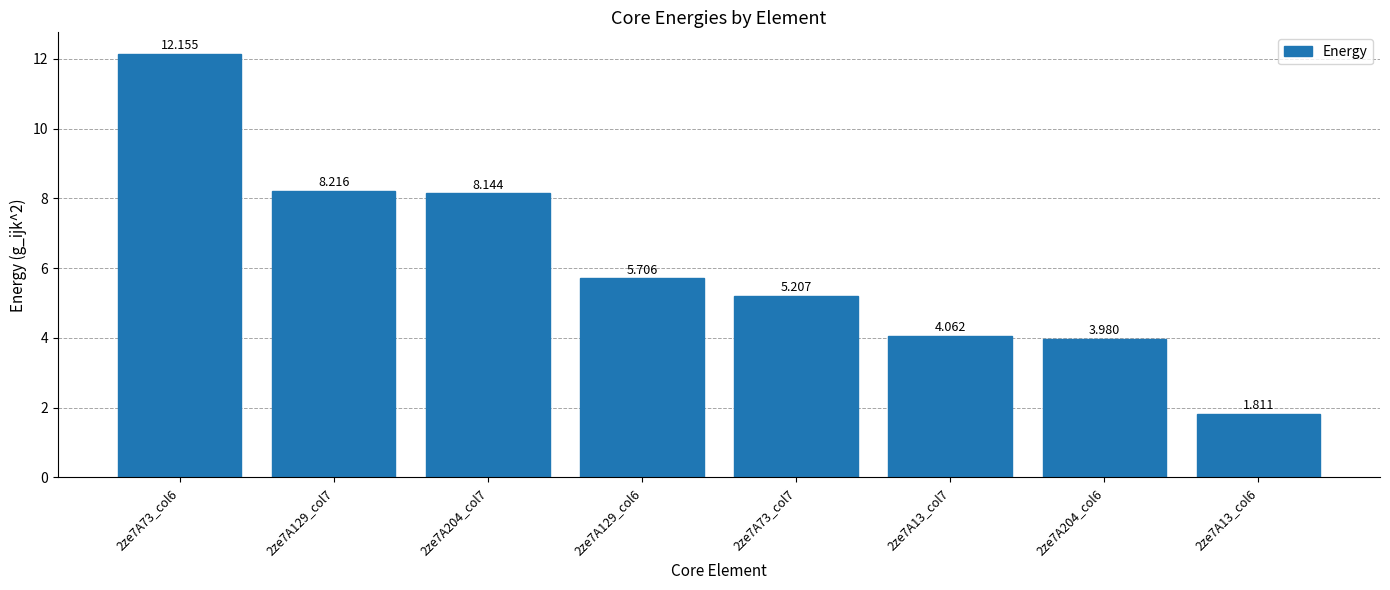

What is the difference between the maximum and minimum values?

10.3